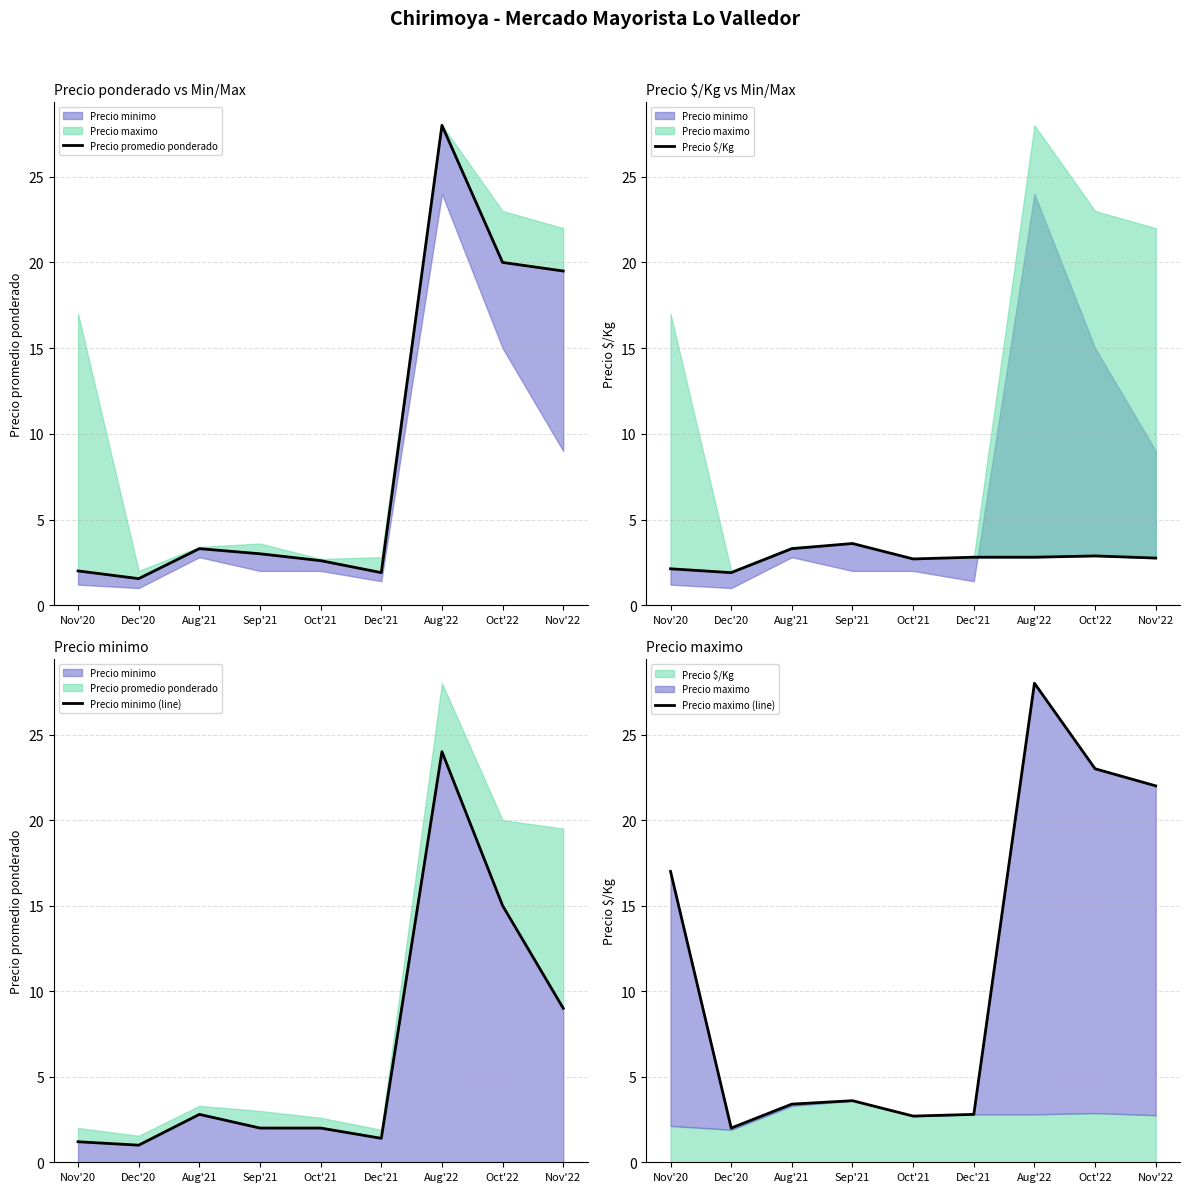

At which category does the chart reach its minimum across all series?

Dec'20